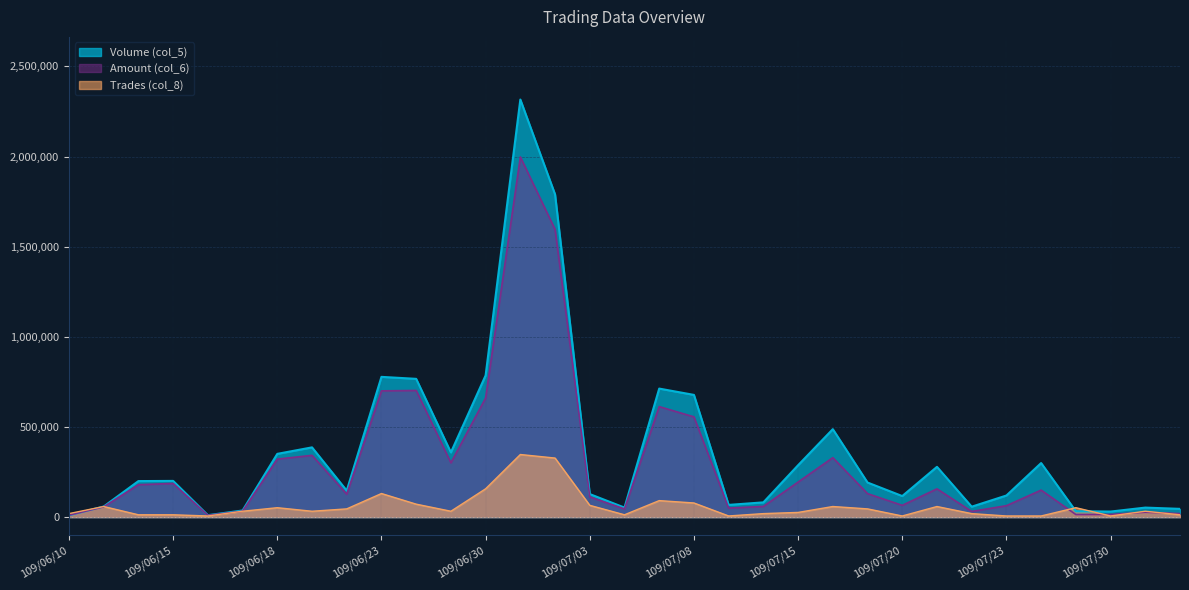

At which label does Trades (col_8) first exceed 32773?

109/06/11